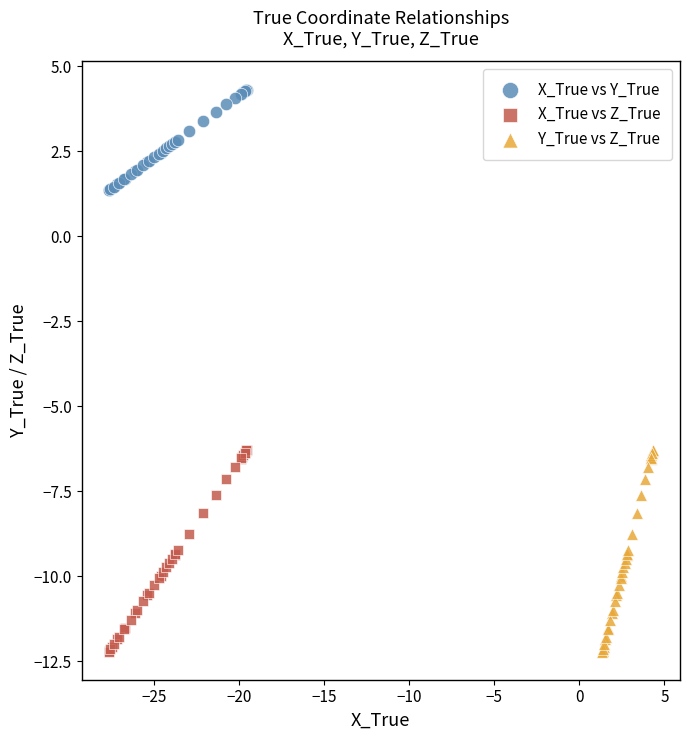

Which series contains the highest Y value?

X_True vs Y_True